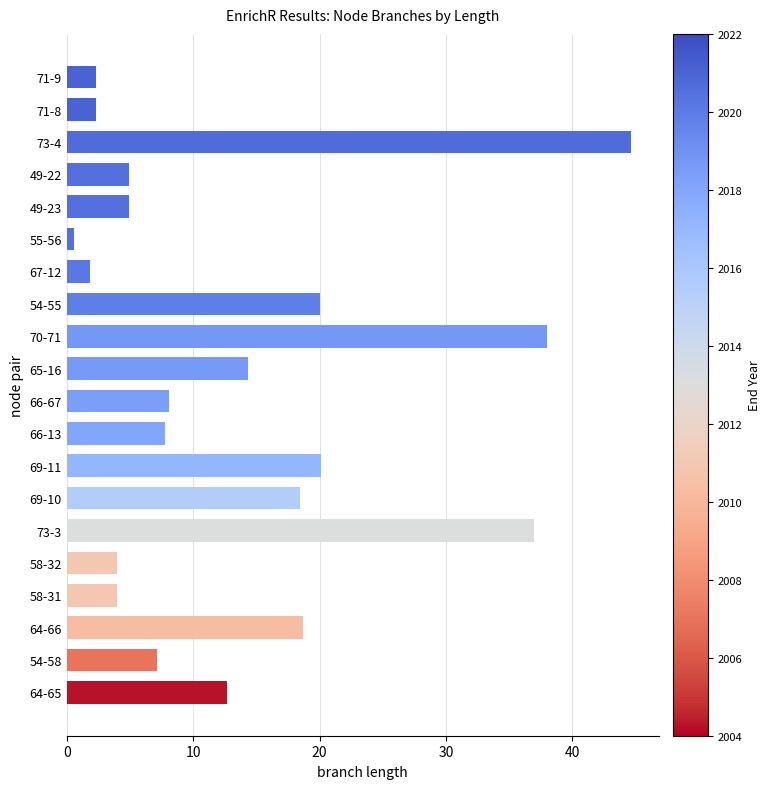

Which label corresponds to the largest value in the chart?

73-4